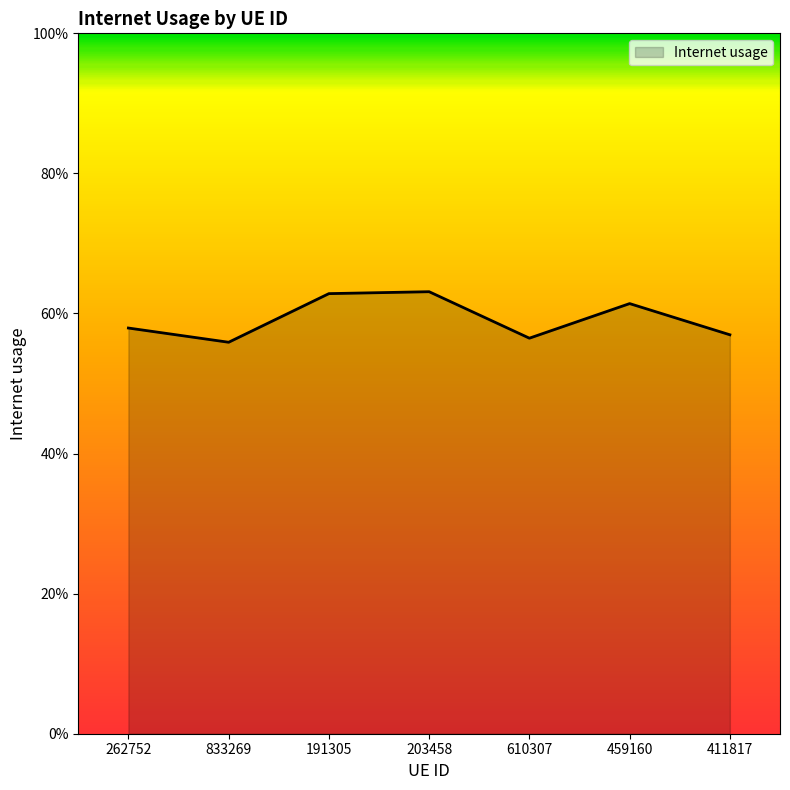

Where is the first local maximum?

203458